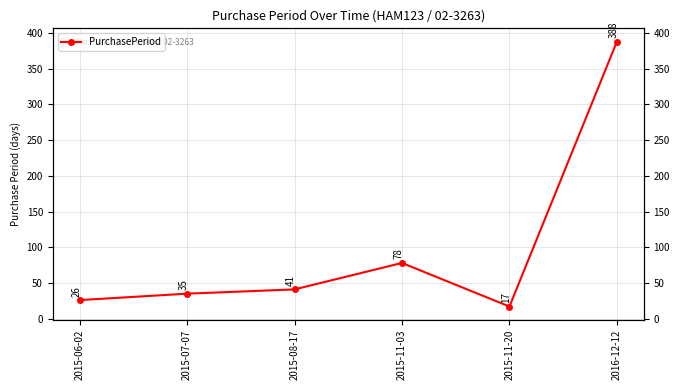

What is the sum of all values?

585